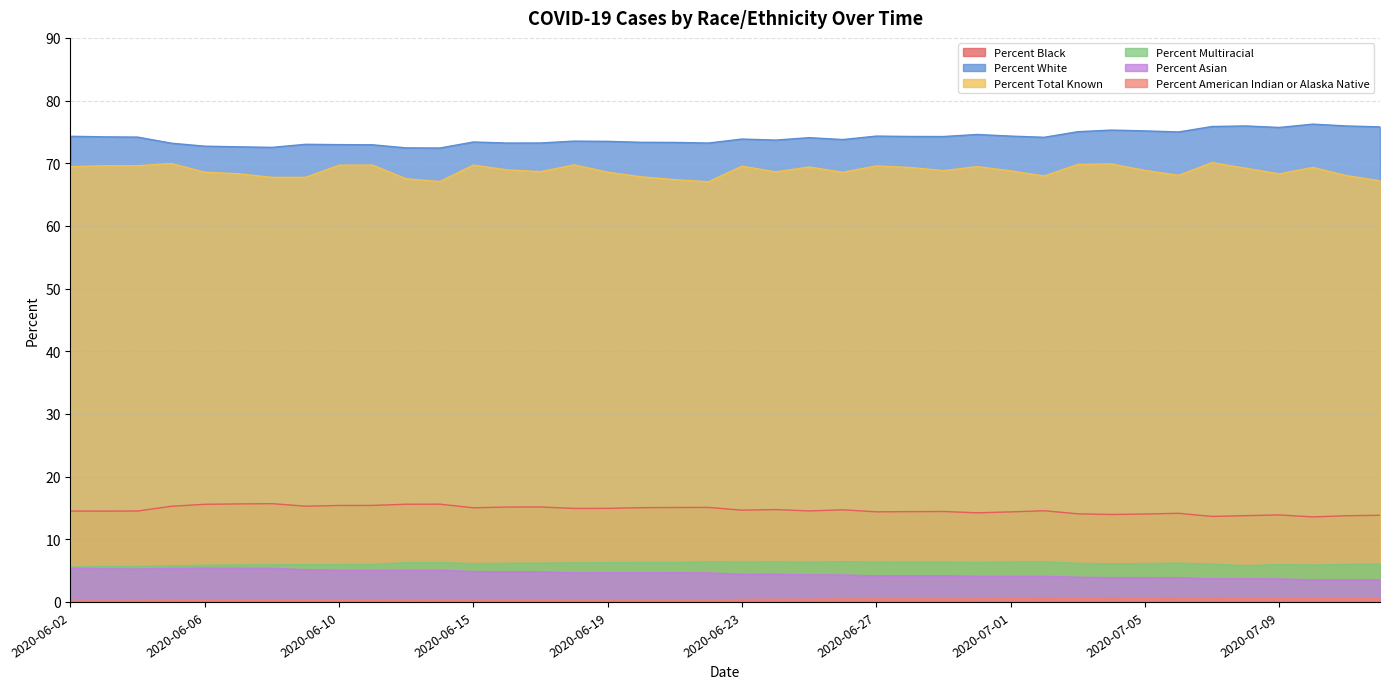

Where is the first local maximum for Percent Black?

2020-06-08